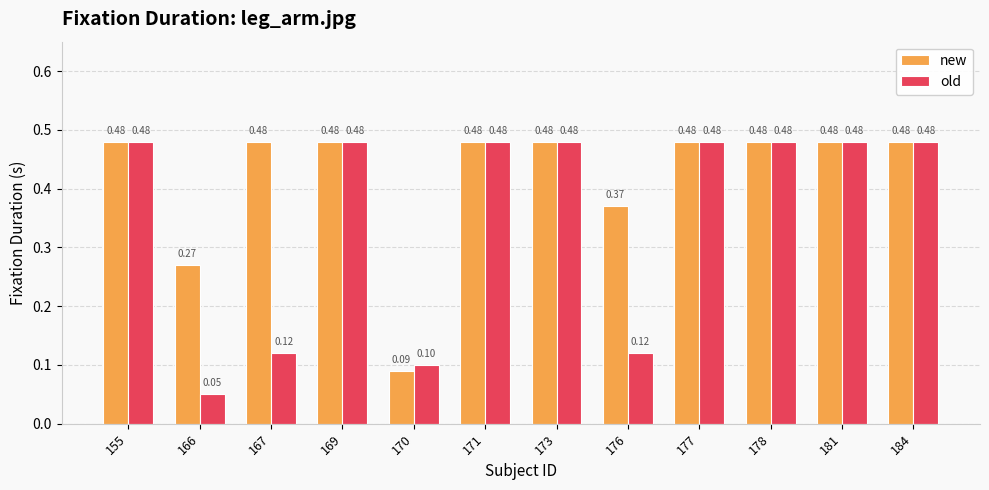

At how many categories does at least one series exceed 0?

12